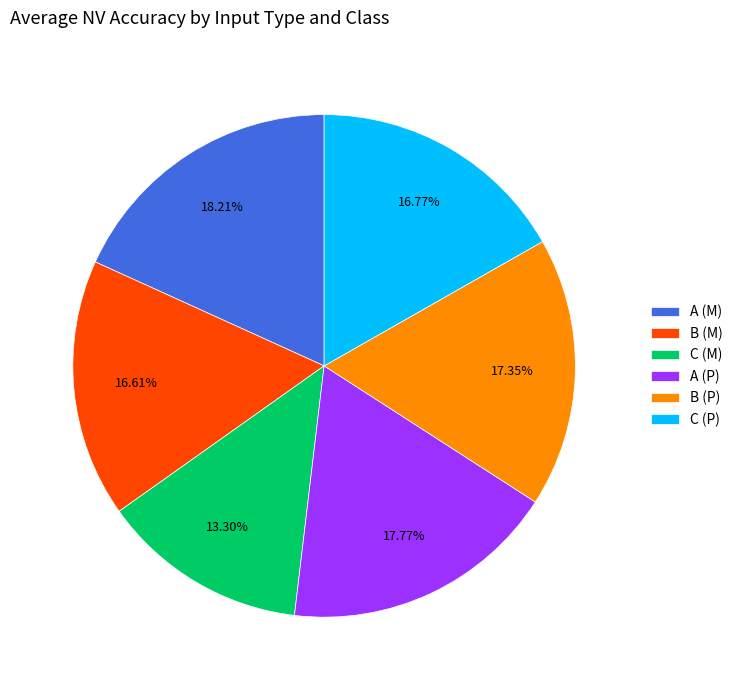

The C (M) slice represents 13% of the pie. True or false?

True